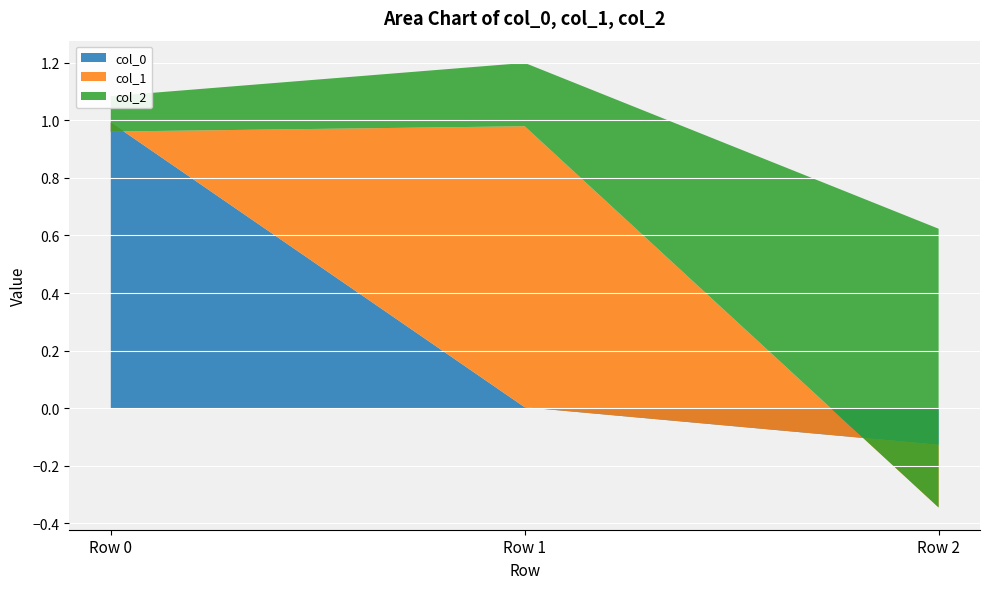

Reading left to right, extract all data points from this chart.

col_0: 1.0	0.0	-0.1
col_1: -0.0	1.0	-0.2
col_2: 0.1	0.2	1.0